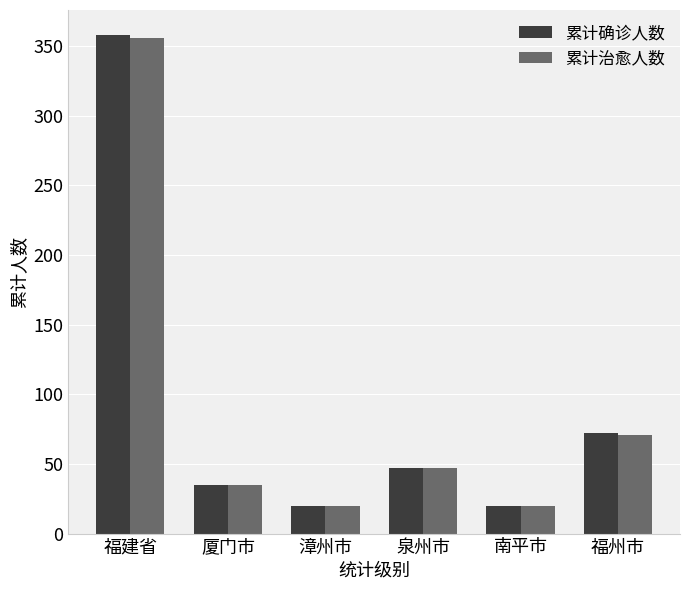

Reading right to left, extract all data points from this chart.

累计确诊人数: 72	20	47	20	35	358
累计治愈人数: 71	20	47	20	35	356